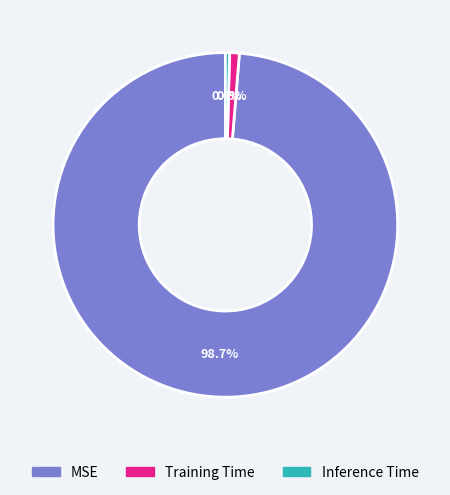

How many slices are in this pie chart?

3